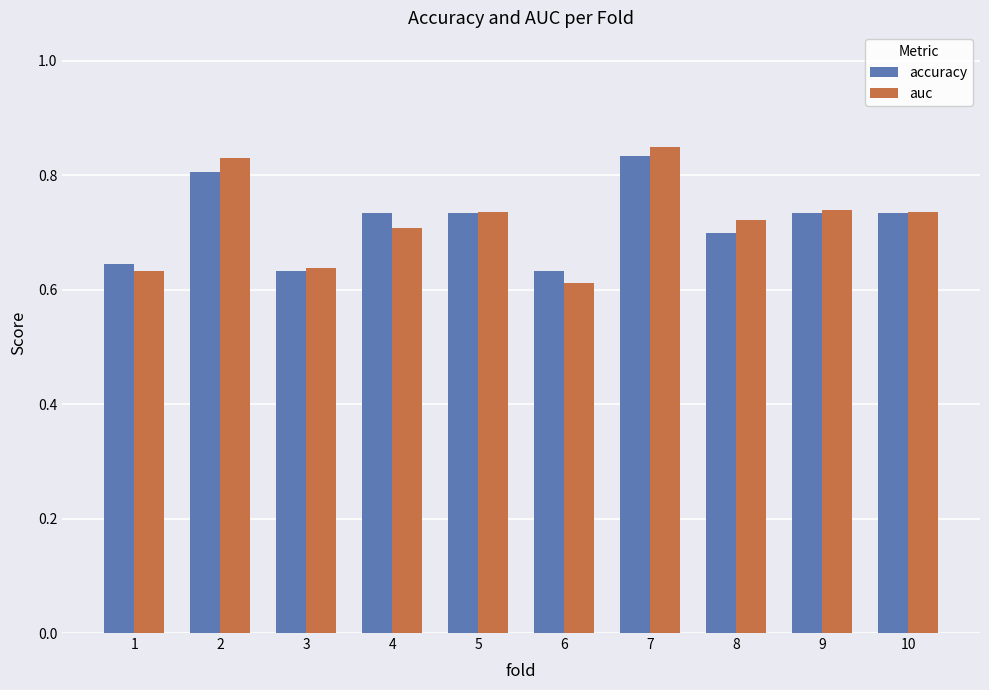

Is the value of accuracy at 7 greater than the value of auc at 3?

Yes